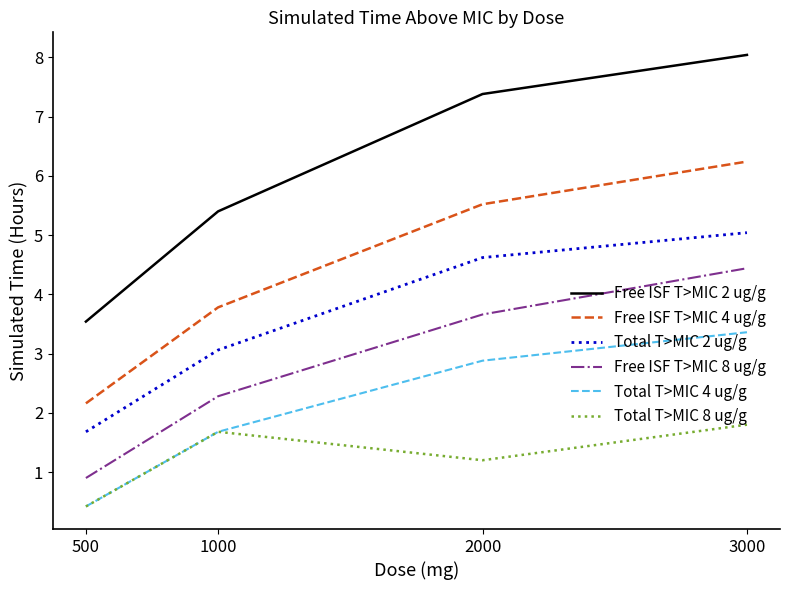

List the series in order of their peak value, lowest first.

Total T>MIC 8 ug/g, Total T>MIC 4 ug/g, Free ISF T>MIC 8 ug/g, Total T>MIC 2 ug/g, Free ISF T>MIC 4 ug/g, Free ISF T>MIC 2 ug/g